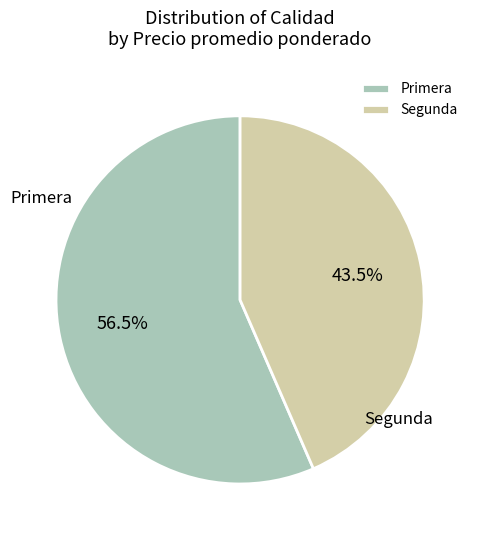

What portion of the pie excludes Segunda?

56.5%